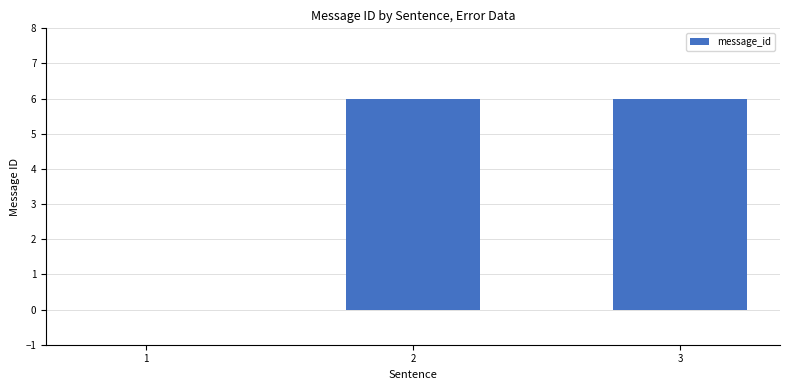

Reading right to left, transcribe all the data shown in this chart.

3=6	2=6	1=0